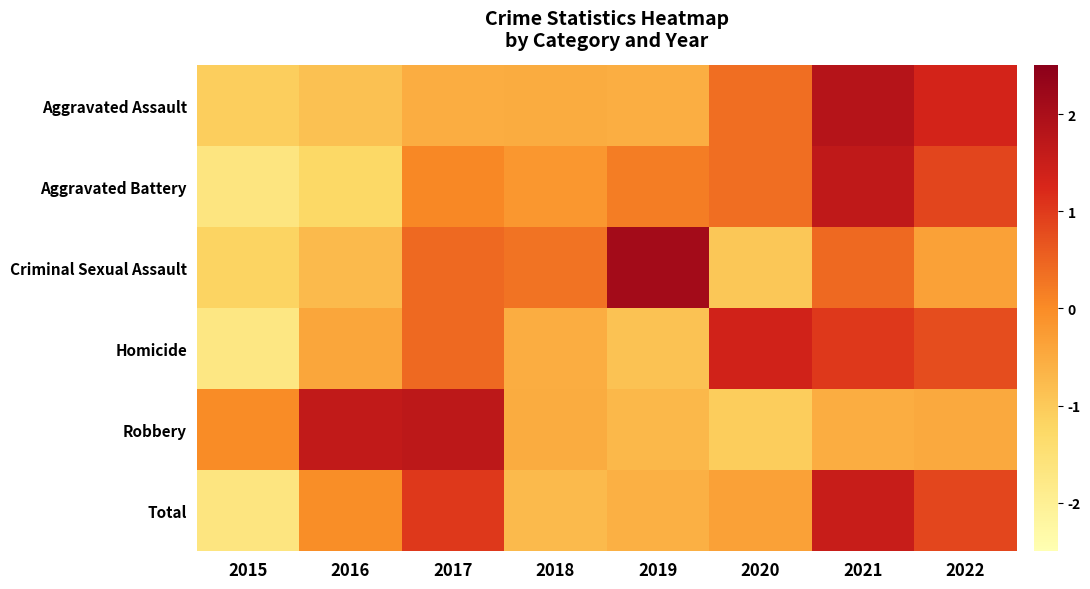

Reading left to right, transcribe all the data shown in this chart.

Aggravated Assault: 2015=-1.1	2016=-0.9	2017=-0.5	2018=-0.5	2019=-0.5	2020=0.4	2021=1.8	2022=1.3
Aggravated Battery: 2015=-1.7	2016=-1.3	2017=0.0	2018=-0.2	2019=0.2	2020=0.4	2021=1.6	2022=0.9
Criminal Sexual Assault: 2015=-1.2	2016=-0.8	2017=0.4	2018=0.3	2019=2.1	2020=-1.0	2021=0.4	2022=-0.3
Homicide: 2015=-1.7	2016=-0.4	2017=0.4	2018=-0.5	2019=-0.9	2020=1.4	2021=1.0	2022=0.8
Robbery: 2015=-0.0	2016=1.6	2017=1.7	2018=-0.5	2019=-0.7	2020=-1.1	2021=-0.5	2022=-0.5
Total: 2015=-1.7	2016=-0.0	2017=1.0	2018=-0.8	2019=-0.6	2020=-0.3	2021=1.5	2022=0.9